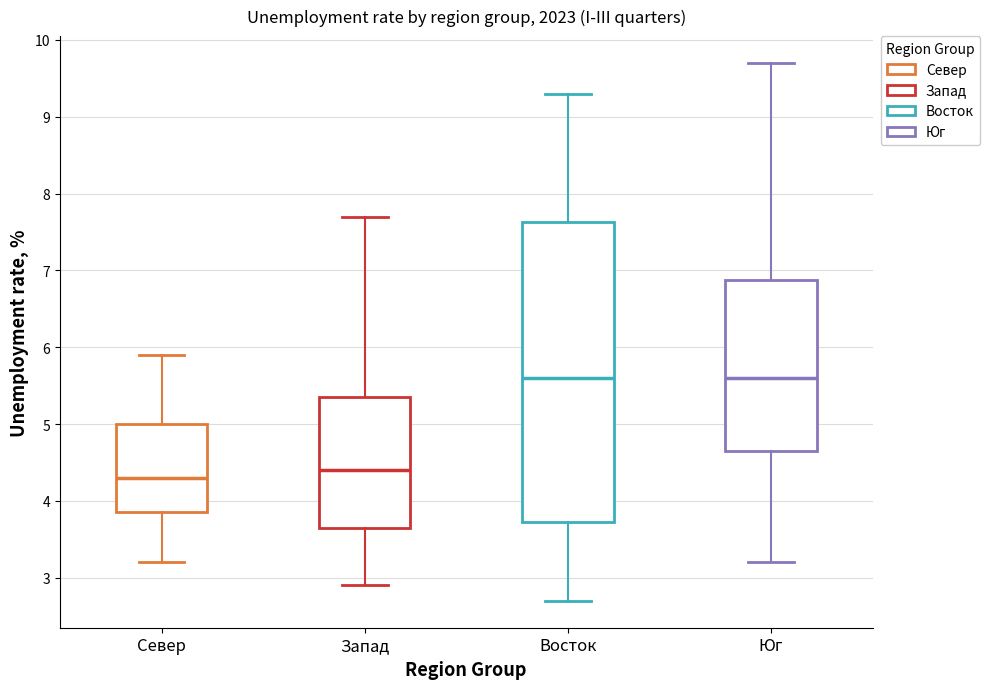

Reading left to right, read every box against the y-axis: the position of its median line, the range the box covers, and the ends of its whiskers. The values are not printed on the chart, so give them approximately, as read against the axis.

Север: median 4.3, box 3.9 to 5.0, whiskers 3.2 to 5.9
Запад: median 4.4, box 3.7 to 5.4, whiskers 2.9 to 7.7
Восток: median 5.6, box 3.7 to 7.6, whiskers 2.7 to 9.3
Юг: median 5.6, box 4.7 to 6.9, whiskers 3.2 to 9.7